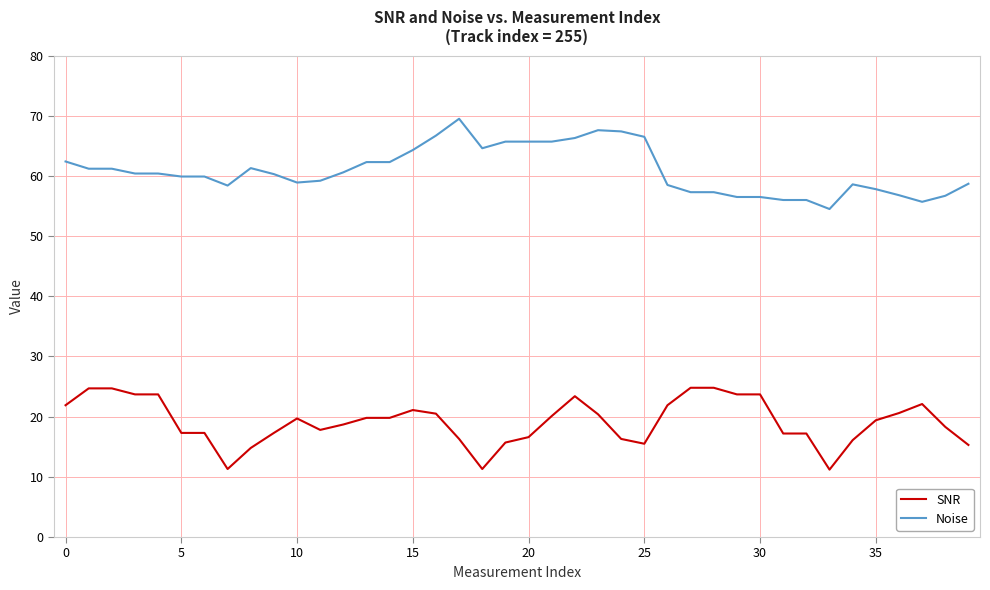

True or false: SNR and Noise cross at least once.

False